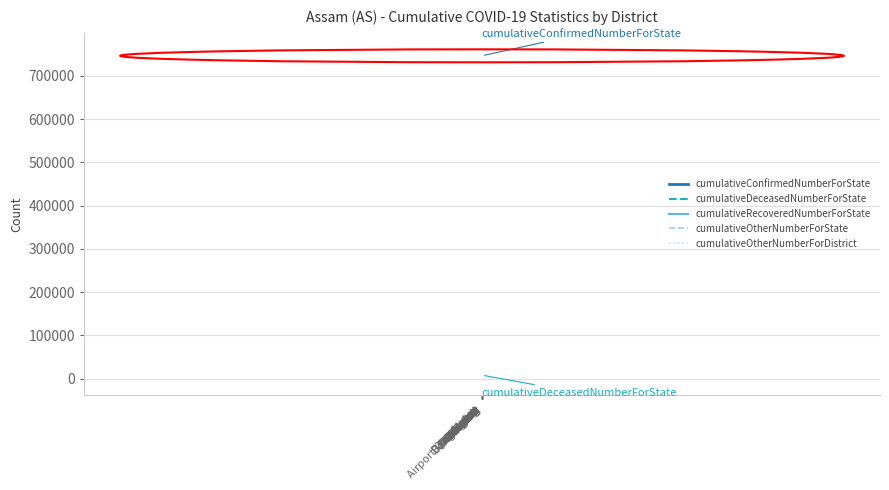

Does the chart have visible grid lines?

Yes